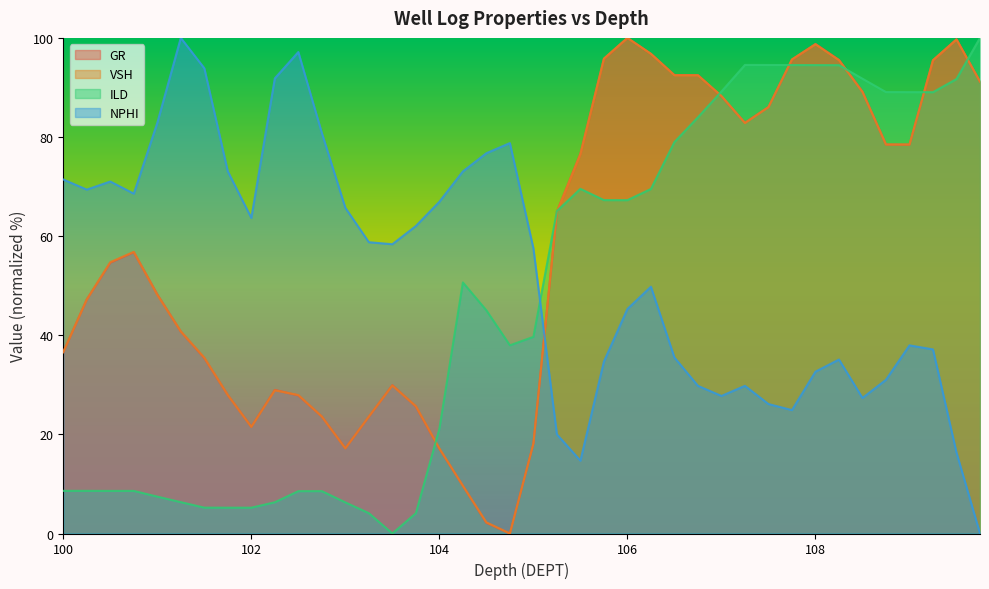

Between 103.75 and 109.5, which series saw the biggest shift?

ILD